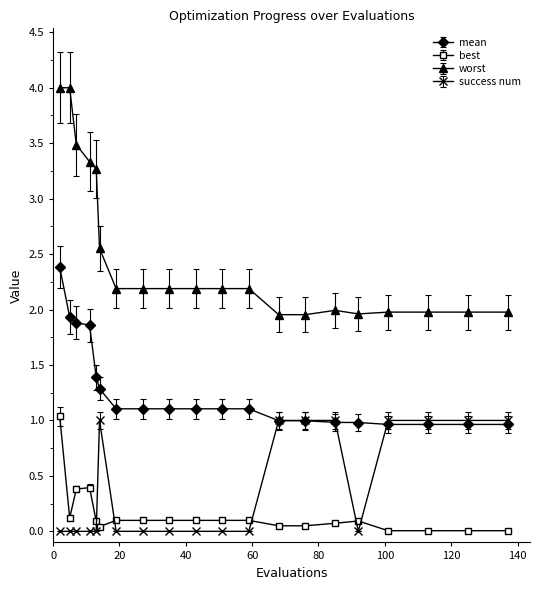

What is the value of the mean point at the 15th from the left?

1.0